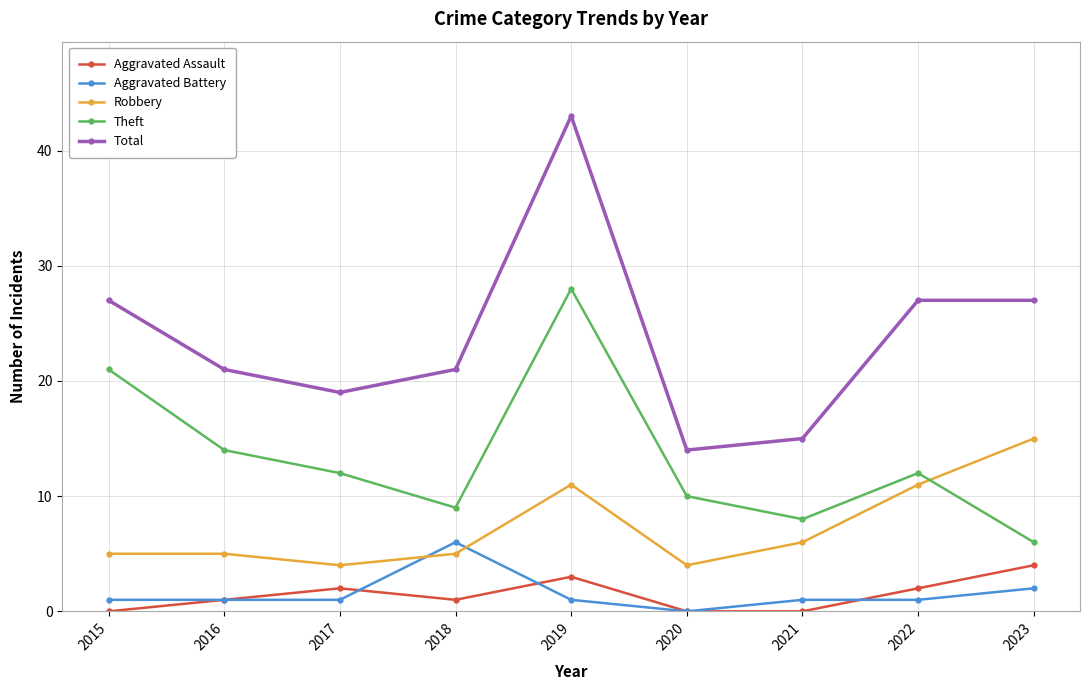

Rank the series by their maximum value, from highest to lowest.

Total, Theft, Robbery, Aggravated Battery, Aggravated Assault